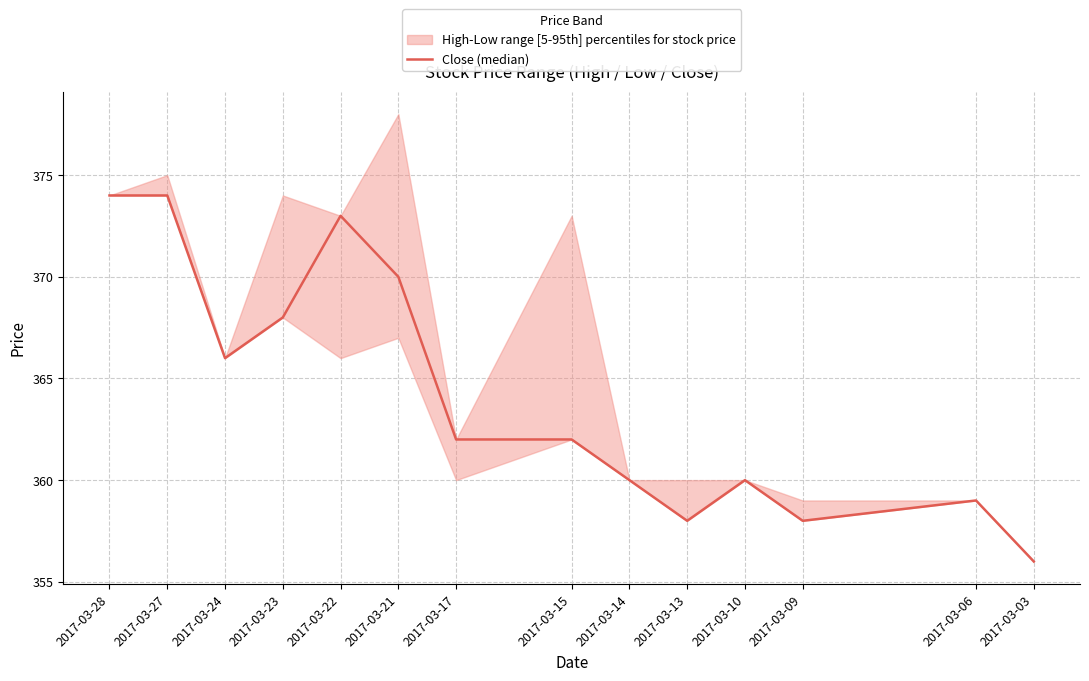

How many interior local peaks (higher than both neighbors) does the data have?

3